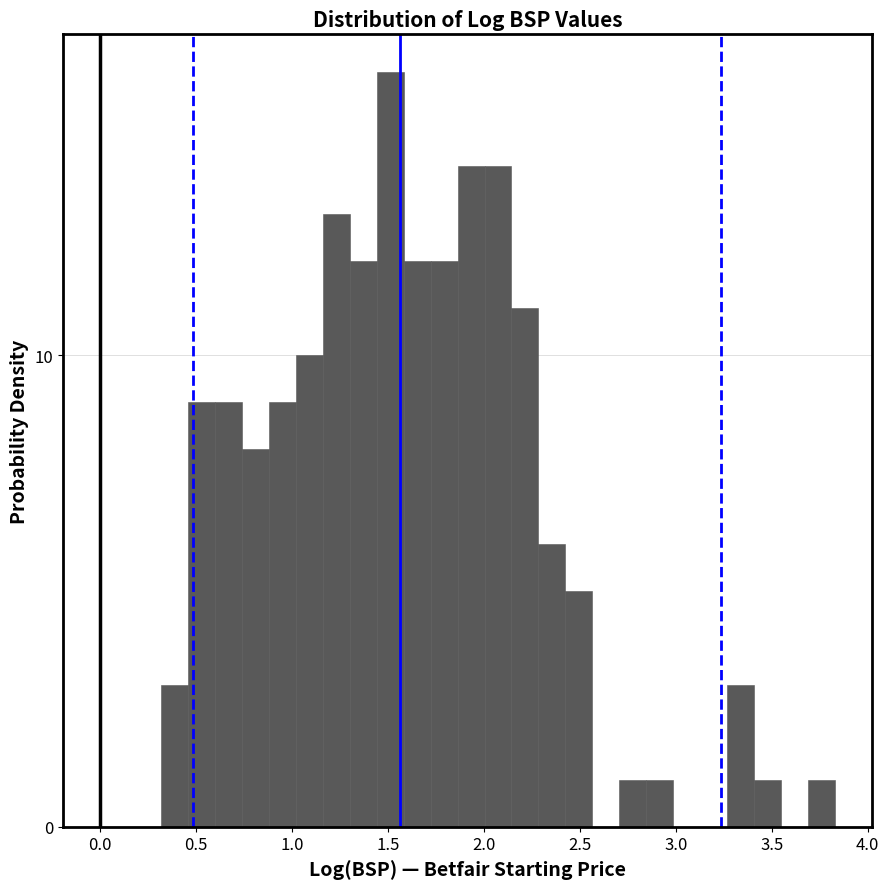

Around what value on the x-axis is the tallest bar? Give the approximate position of its centre, as read against the axis.

1.50